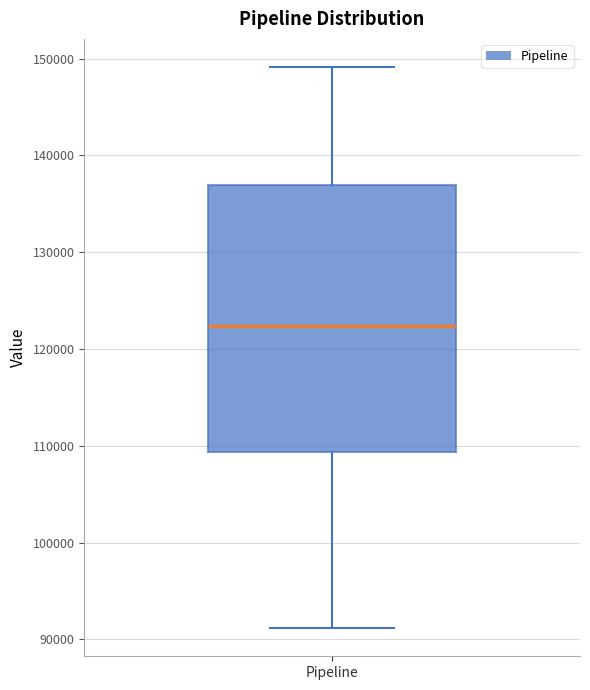

Where does the upper whisker of the box for Pipeline end on the y-axis? The values are not printed on the chart, so give them approximately, as read against the axis.

149000